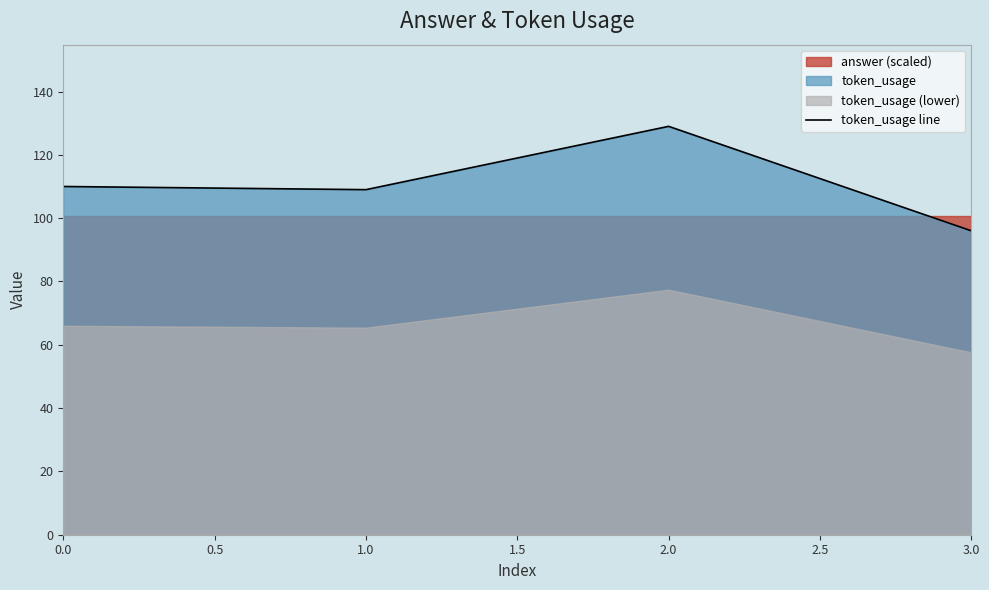

True or false: token_usage line has more than 2 points higher than both neighbors.

False